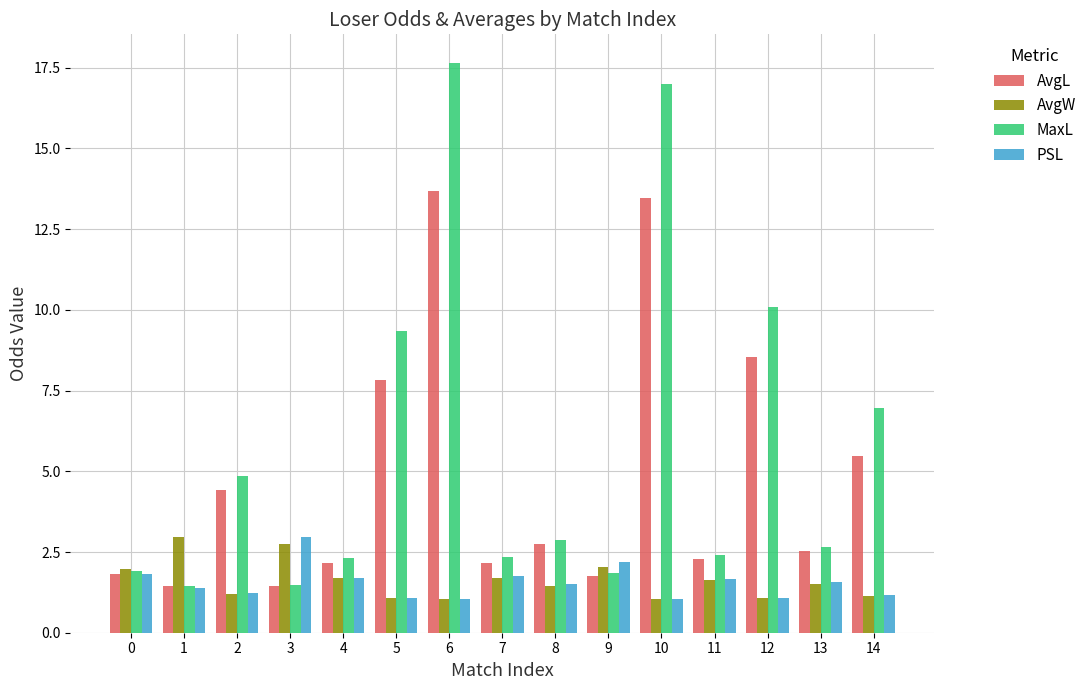

What is the difference between the maximum and second lowest values in the PSL series?

1.9